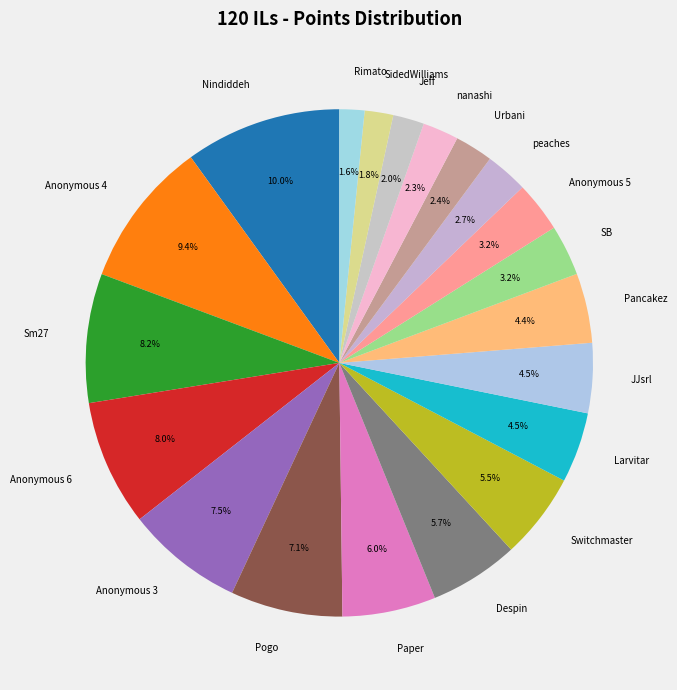

Is there any slice that represents more than half of the pie?

No